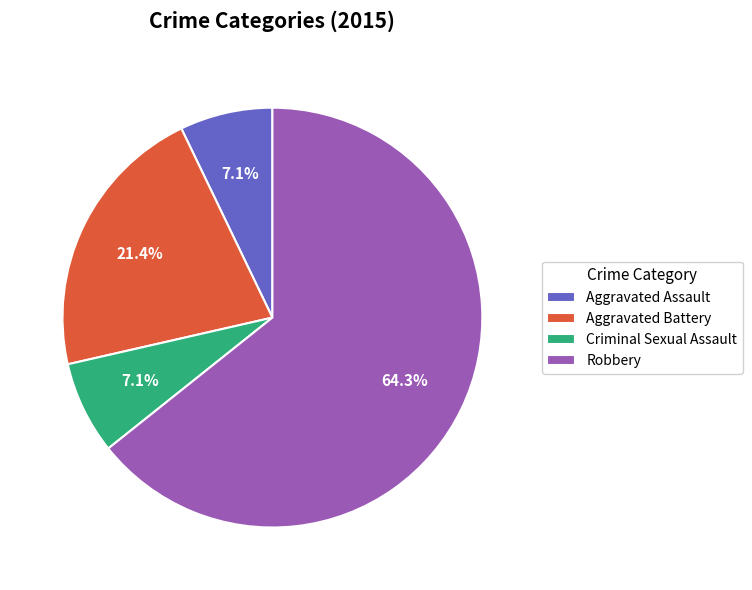

What is the majority slice?

Robbery